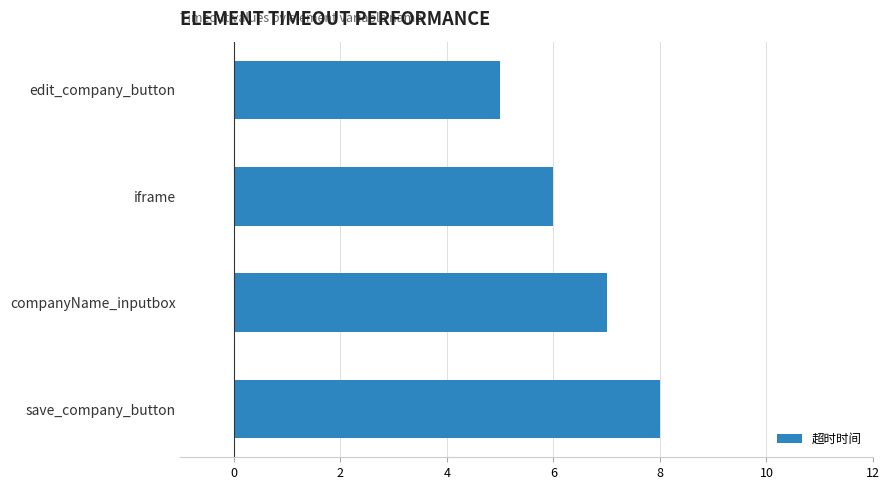

Rank the categories by value from highest to lowest.

save_company_button, companyName_inputbox, iframe, edit_company_button